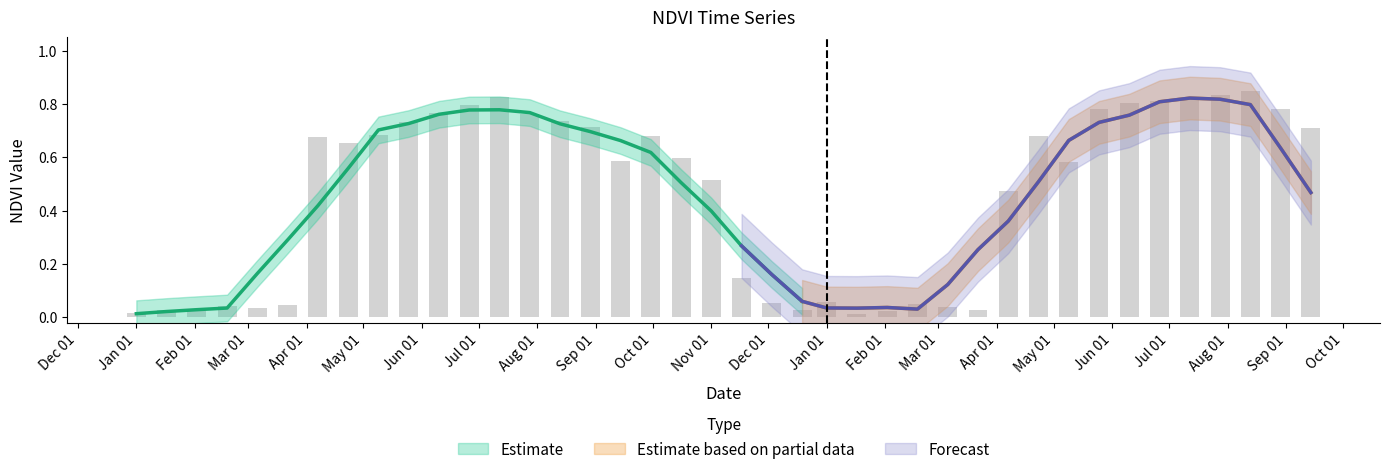

How many data points does each series have?

40